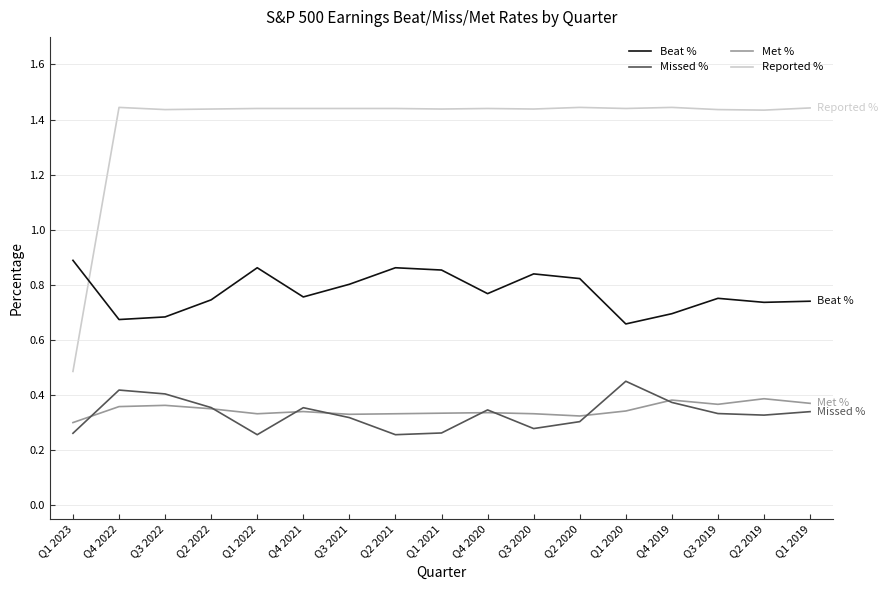

Which series has the widest spread of values?

Reported %